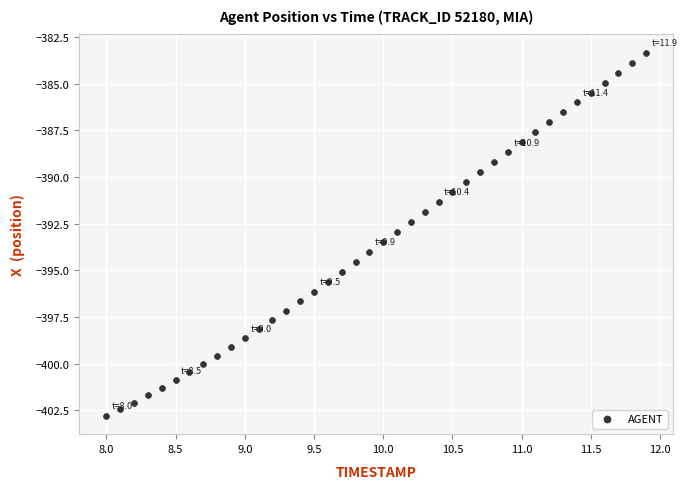

What is the range of Y values (max minus min)?

19.5